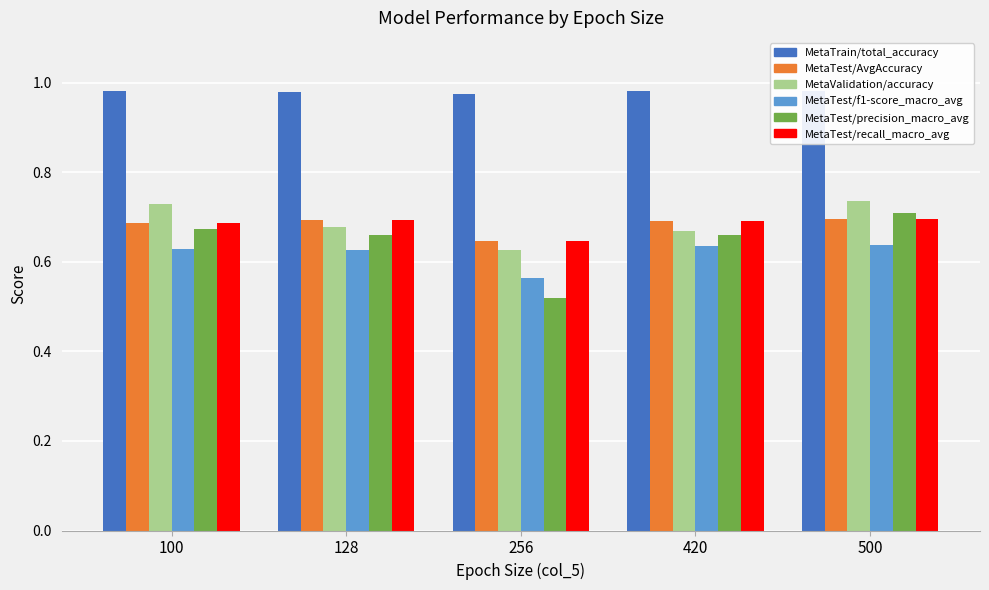

The MetaTest/recall_macro_avg series shows 0.7 at 500. True or false?

True